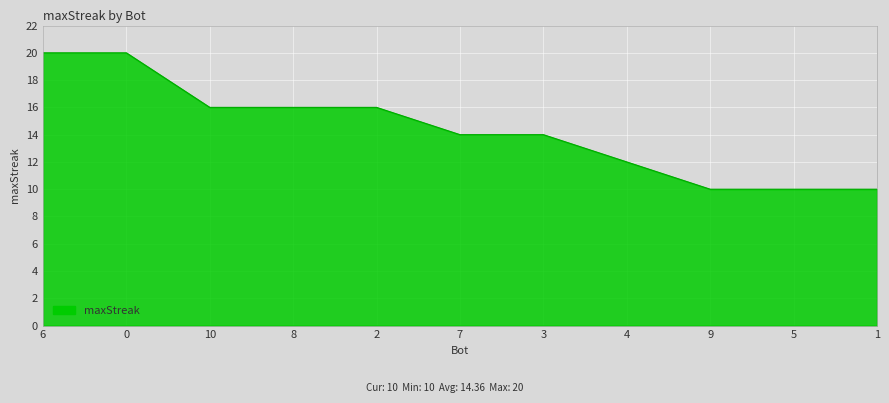

How many categories are shown in the chart?

11